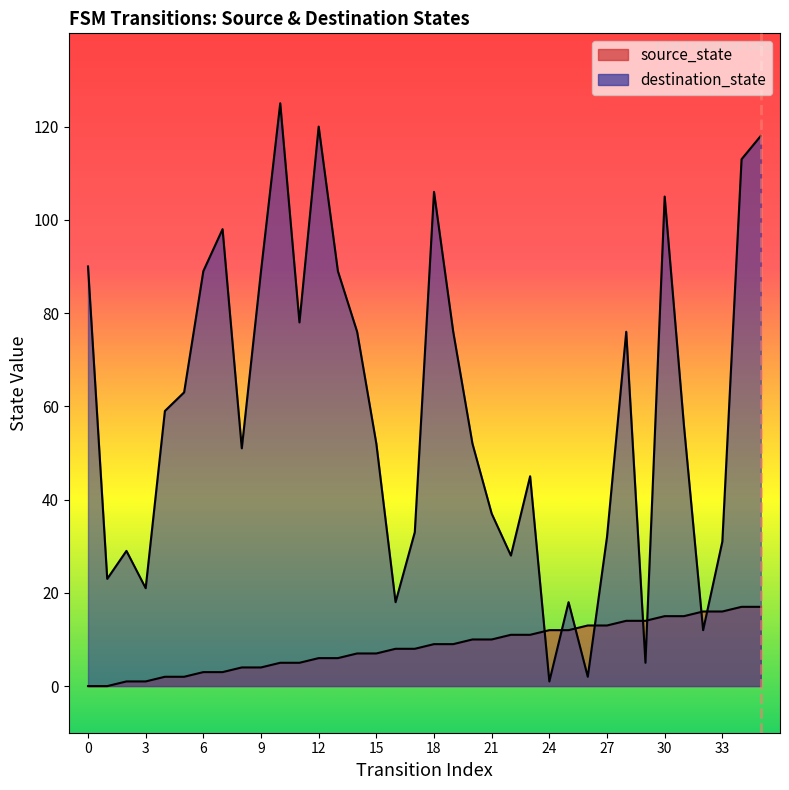

Between 3 and 6, which series saw the biggest shift?

destination_state